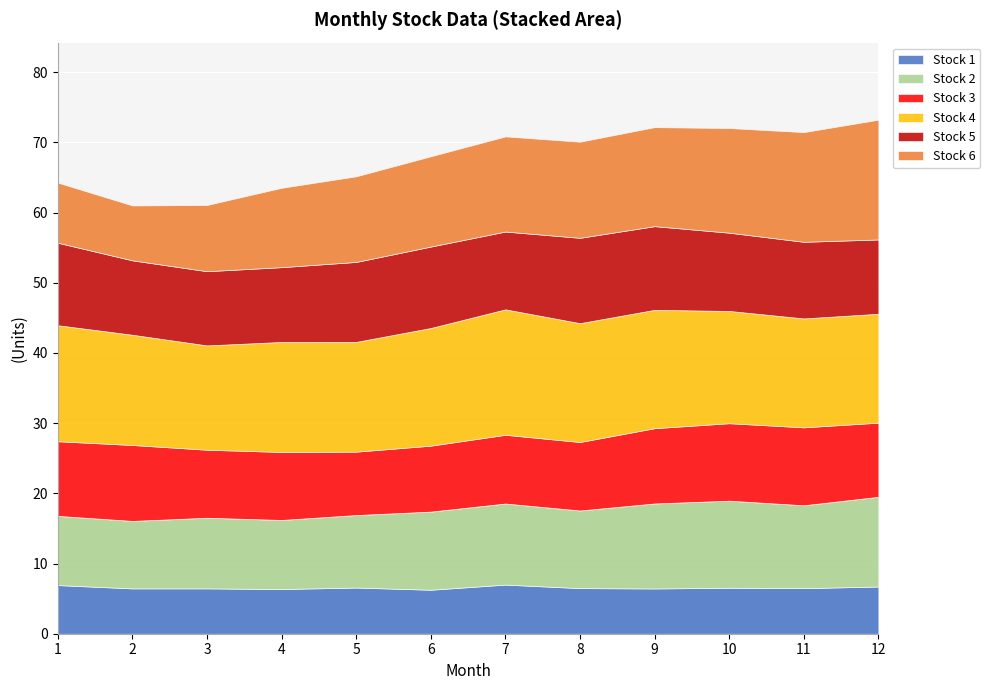

The Stock 1 series shows 2.3 at 10. True or false?

False